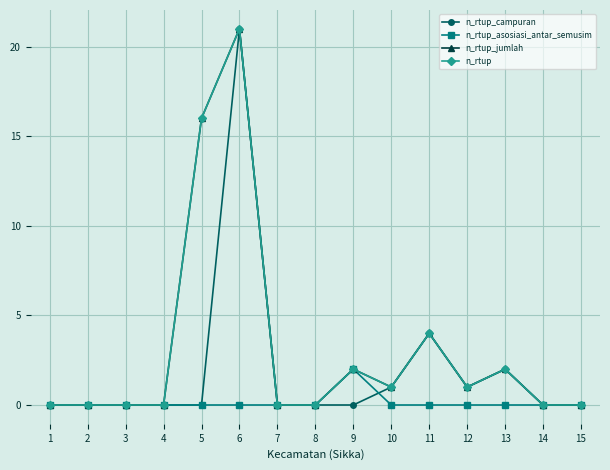

Is this an area chart (filled region under the line)?

No